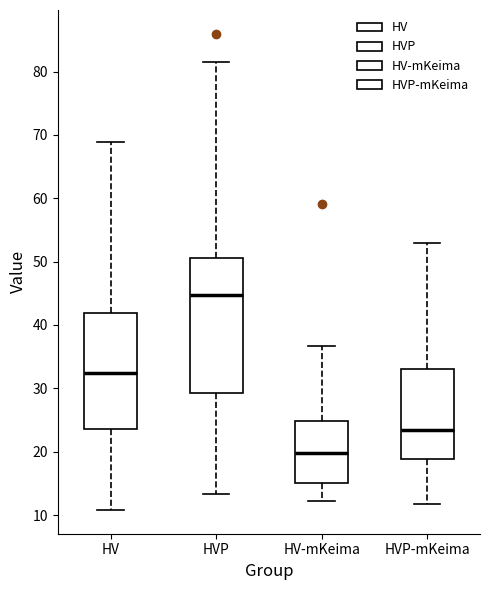

Where does the upper whisker of the box for HVP-mKeima end on the y-axis? The values are not printed on the chart, so give them approximately, as read against the axis.

53